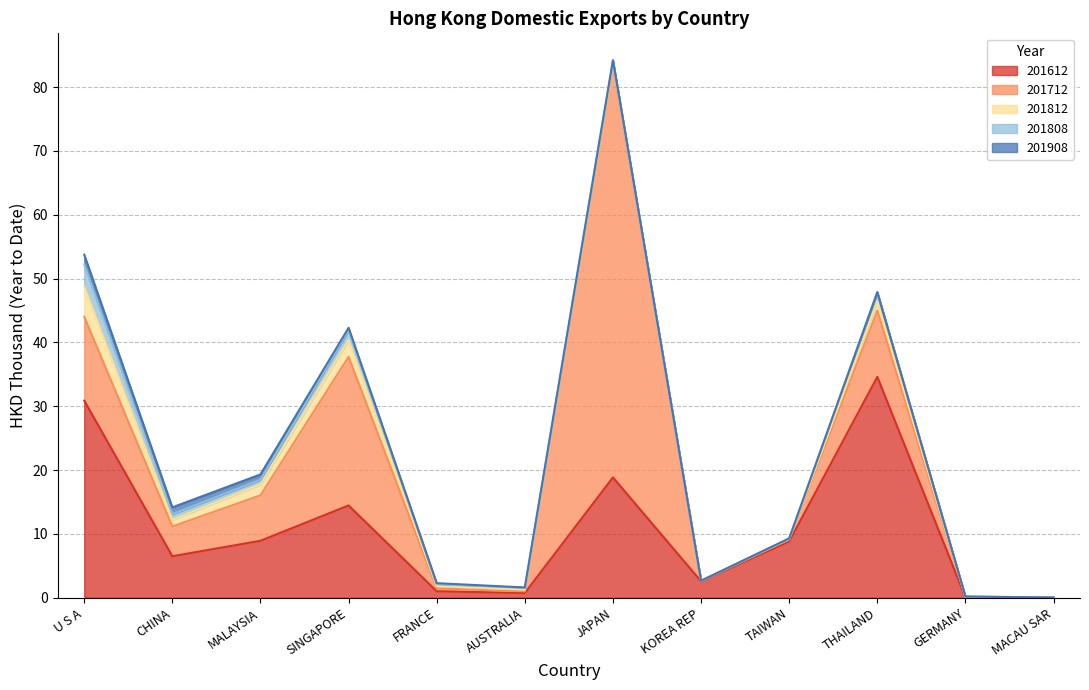

True or false: 201612 and 201908 intersect in this chart.

False